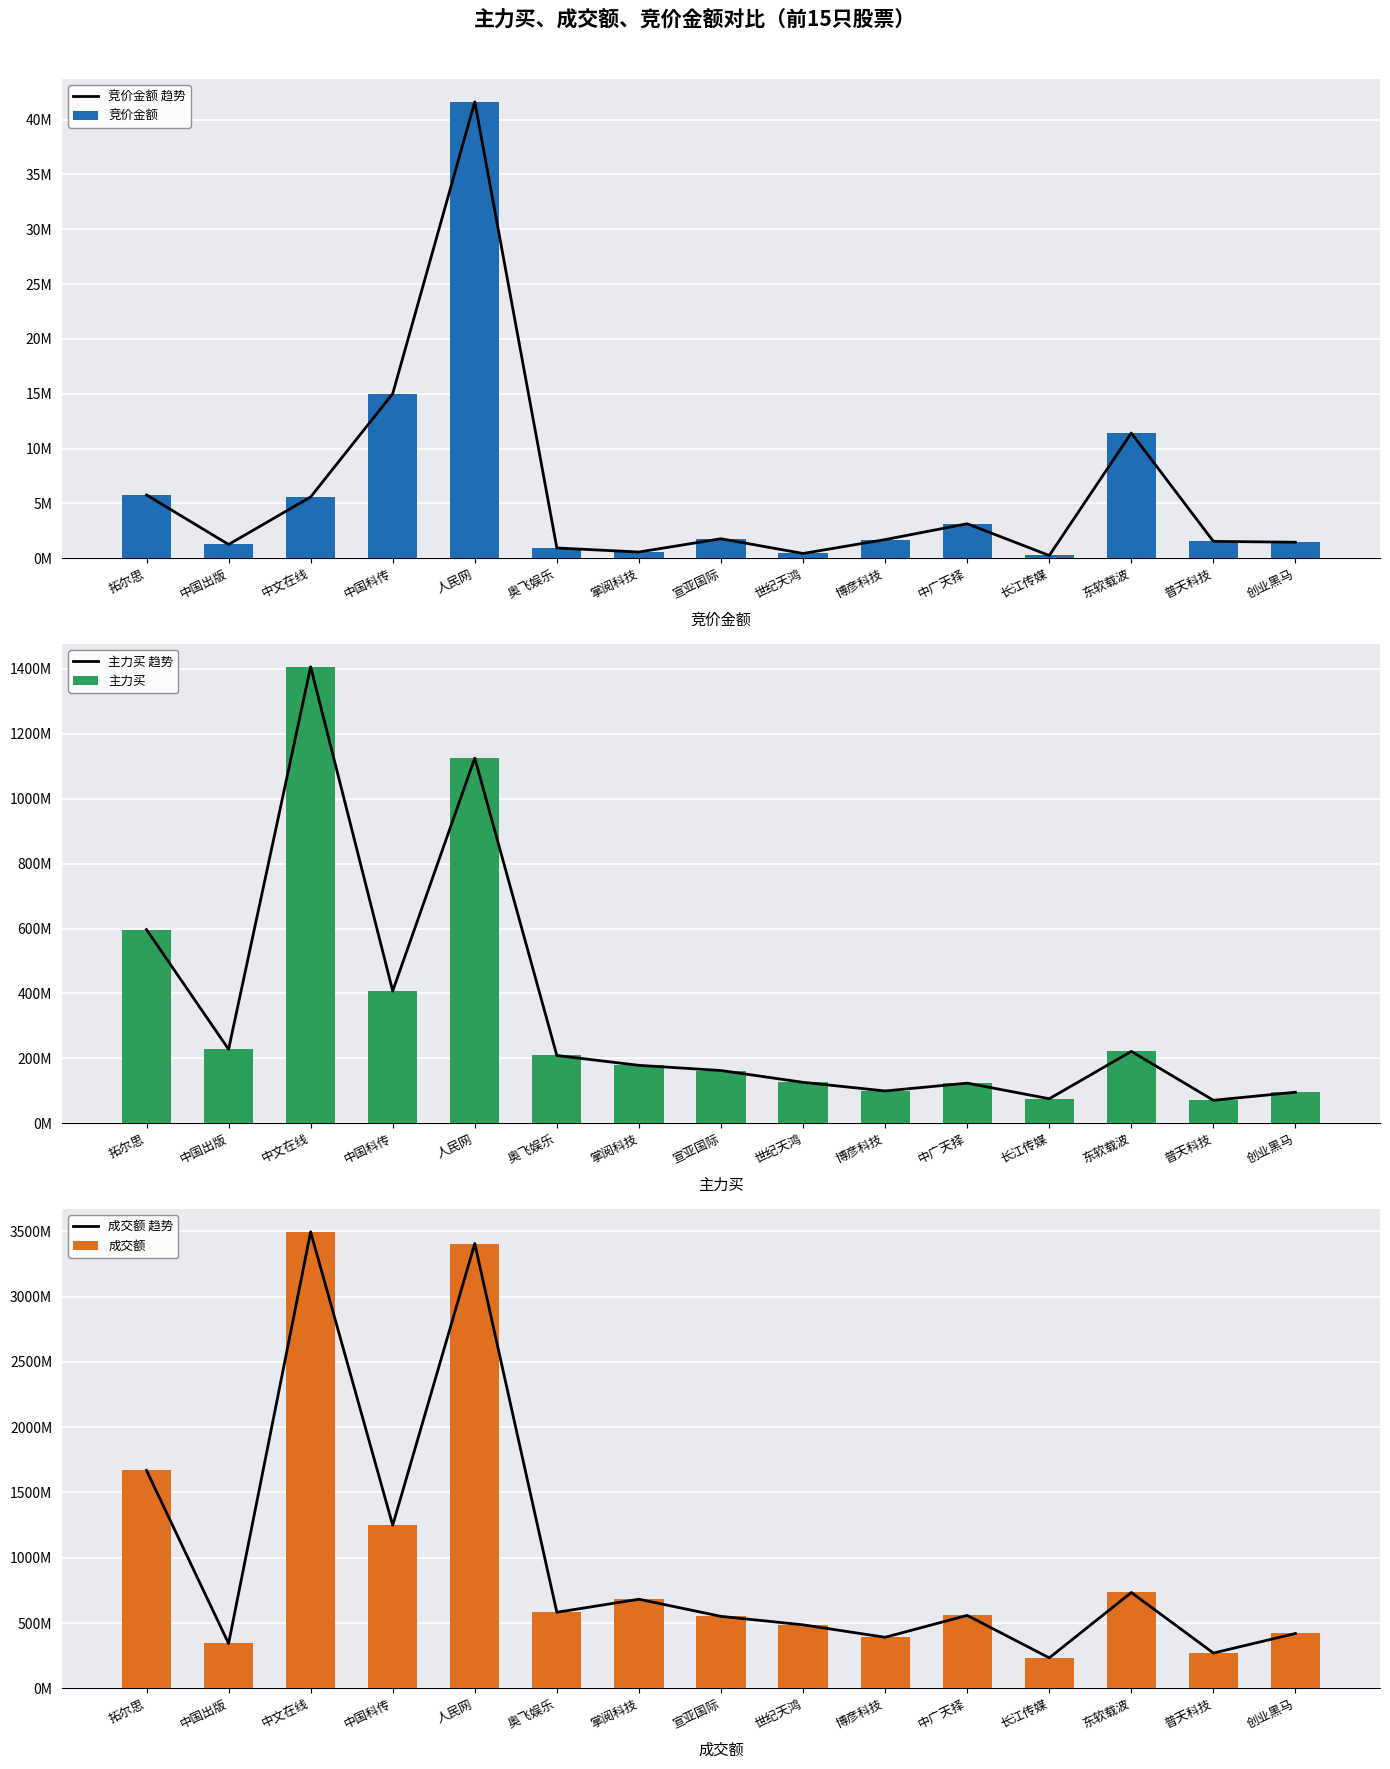

What is the sum of the 主力买 values at 拓尔思 and 人民网?

1722211032